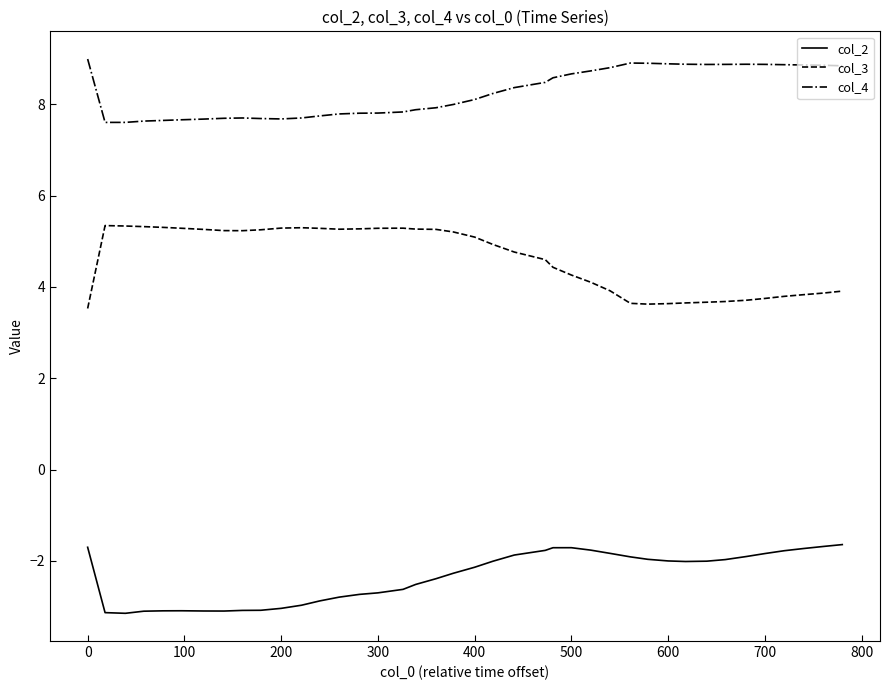

What is the greatest value displayed?

9.0